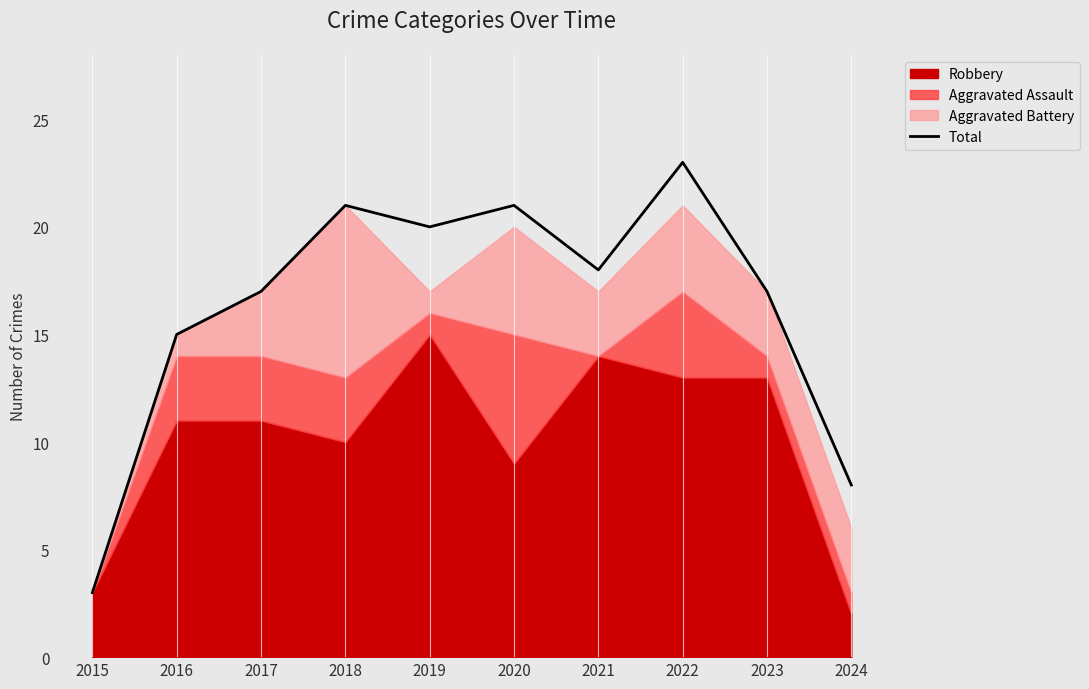

Reading left to right, what are all the values shown in this chart?

3	15	17	21	20	21	18	23	17	8